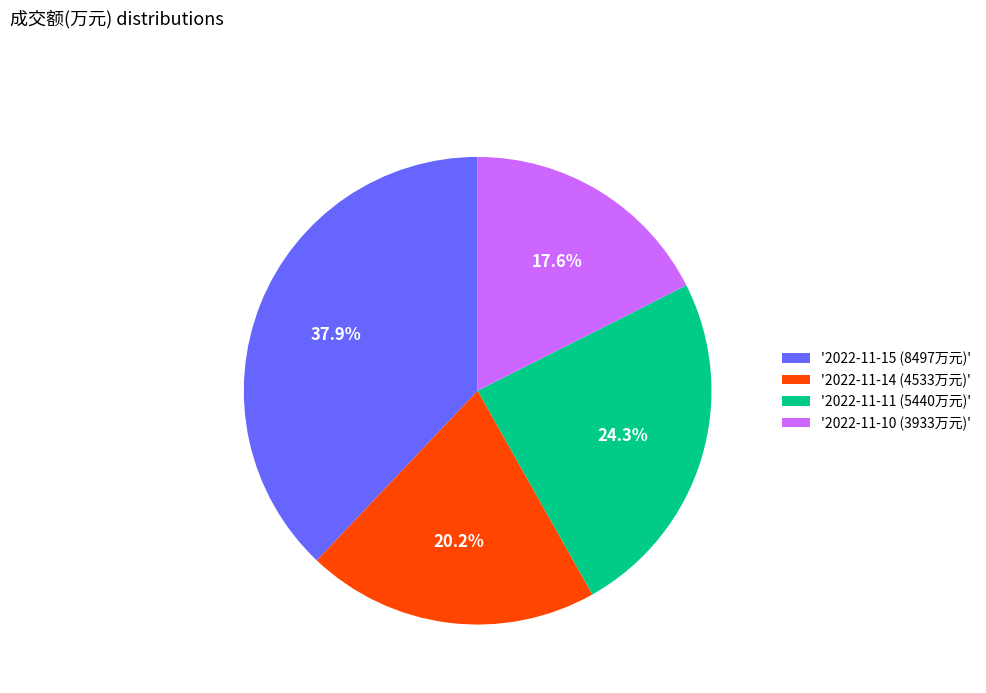

What is the largest slice in the pie chart?

'2022-11-15 (8497万元)'